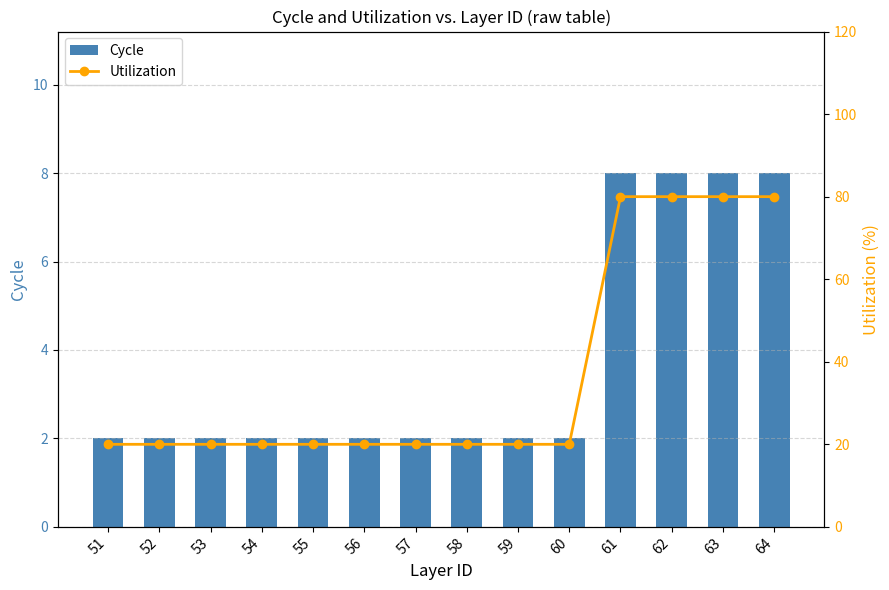

Between 56 and 54, which is larger?

56